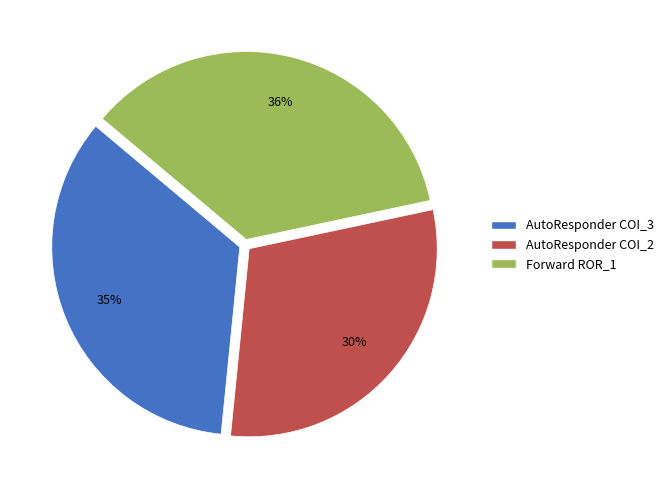

Is there any slice that represents more than half of the pie?

No